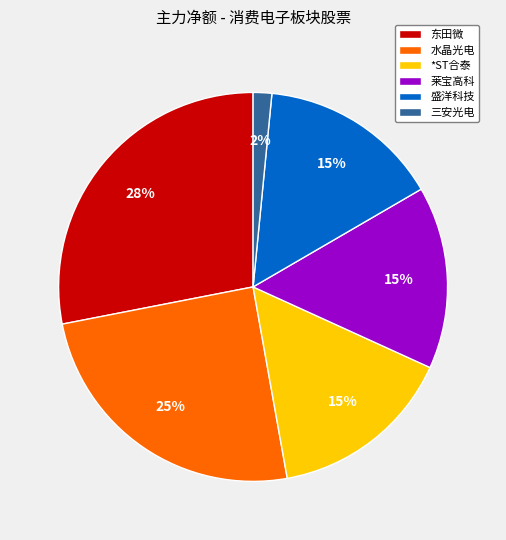

Between 东田微 and 三安光电, which is larger?

东田微